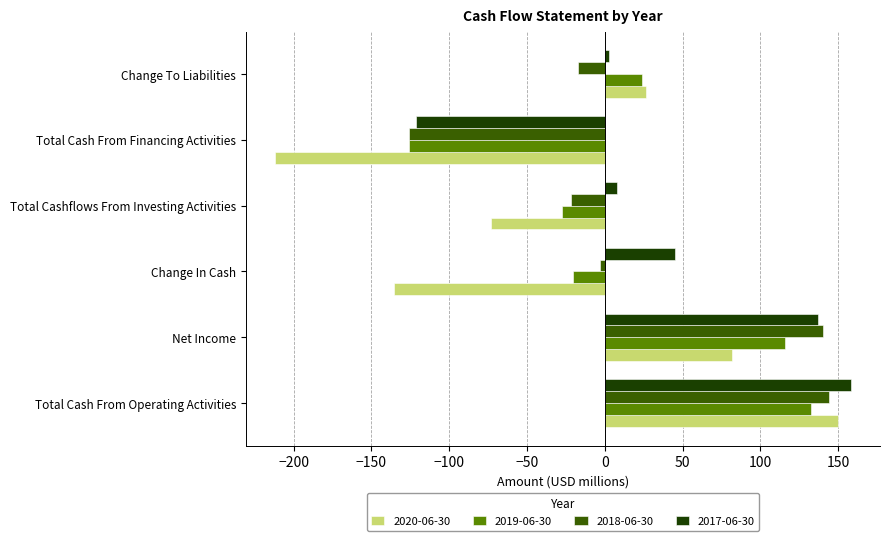

What is the spread (max minus min) of values at Net Income?

58.2